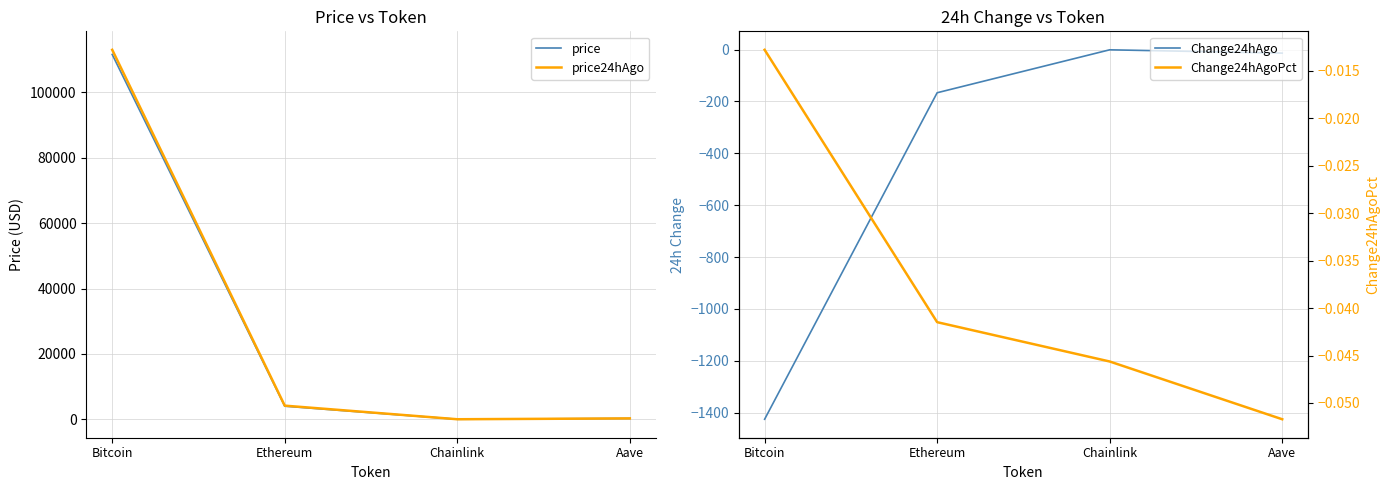

Rank the categories by Change24hAgo value from lowest to highest.

Bitcoin, Ethereum, Aave, Chainlink